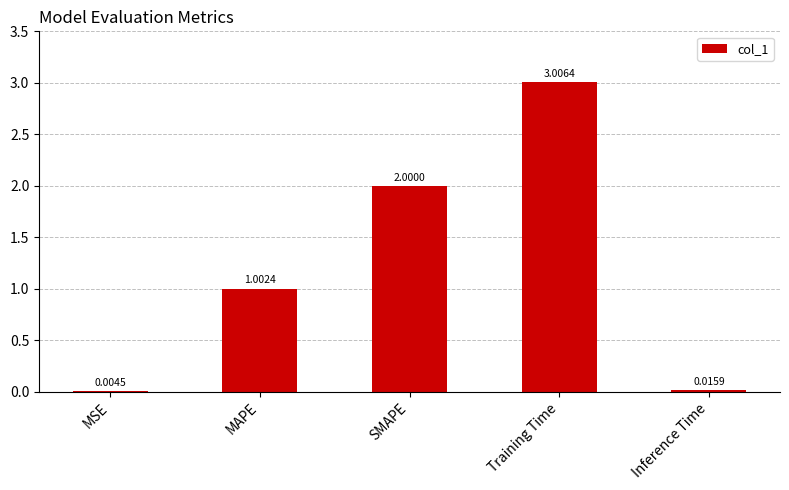

What is the sum of the values at Training Time and MAPE?

4.0